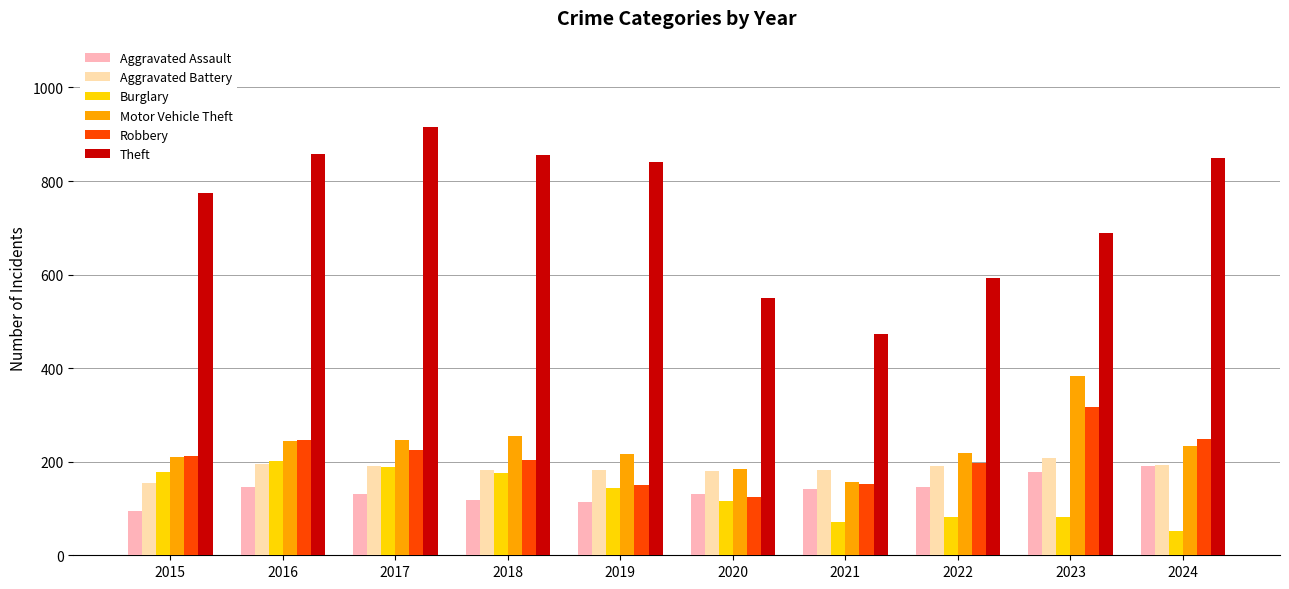

Which series has the largest range (max minus min)?

Theft